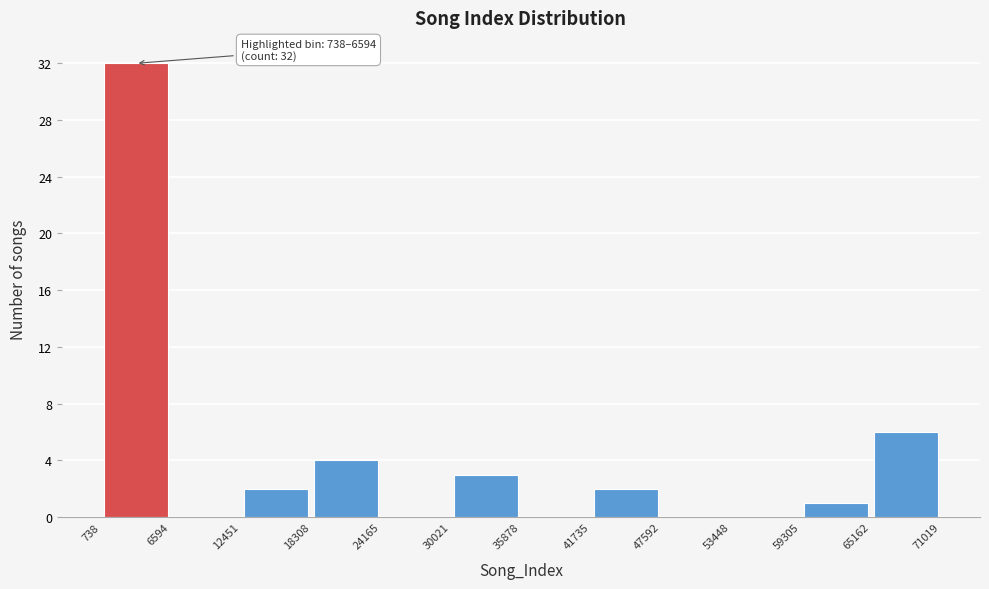

Over which range of the x-axis is the bar tallest?

738 to 6594